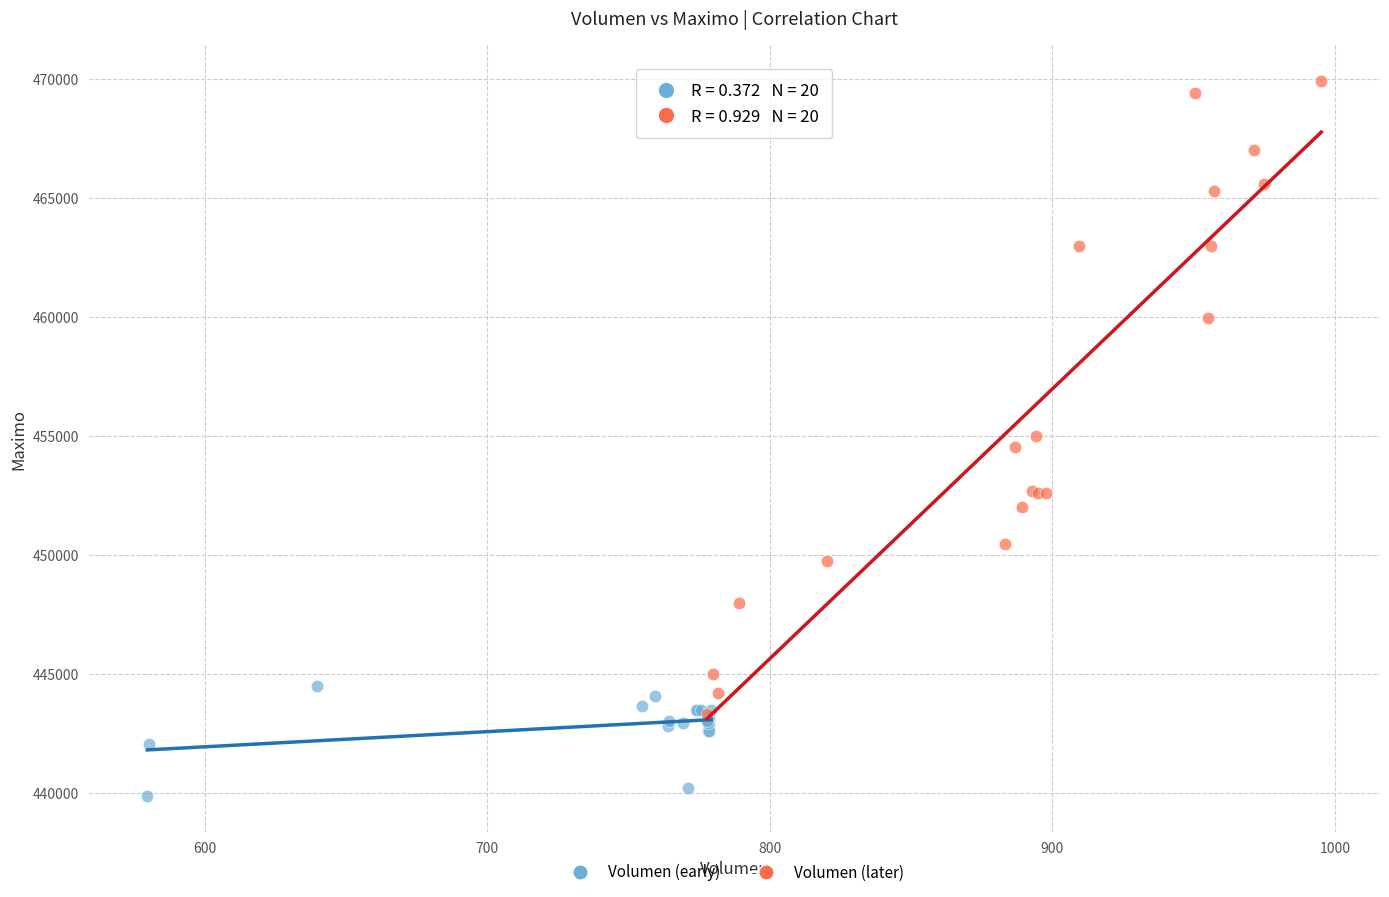

Which series reaches the minimum Y coordinate?

Volumen (early)